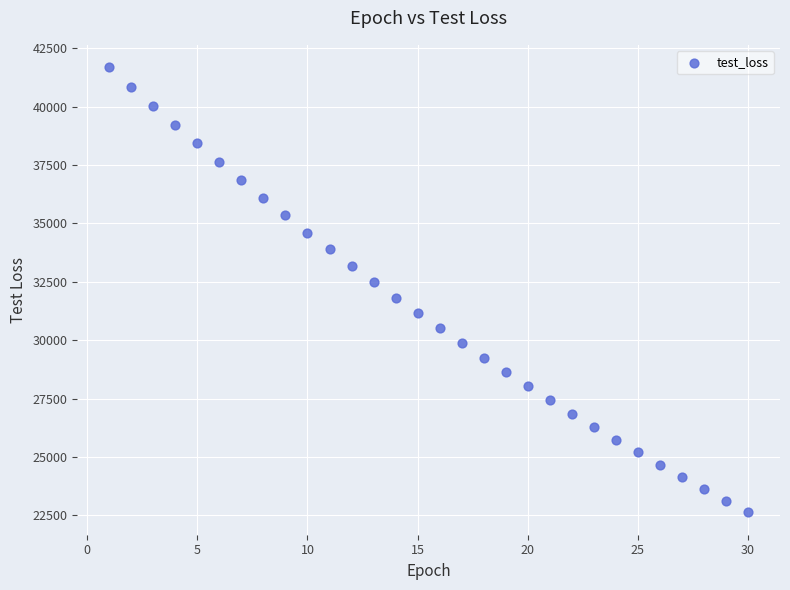

What is the range of X values (max minus min)?

29.0